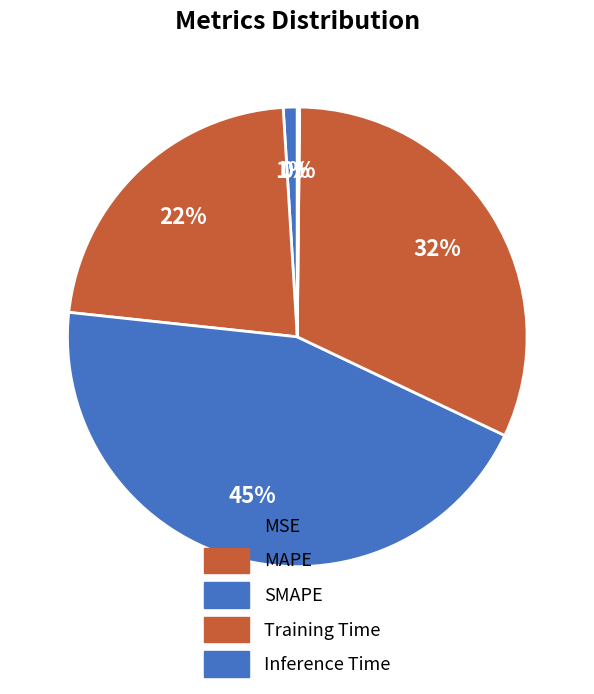

What is the total percentage of MSE and MAPE?

23.3%